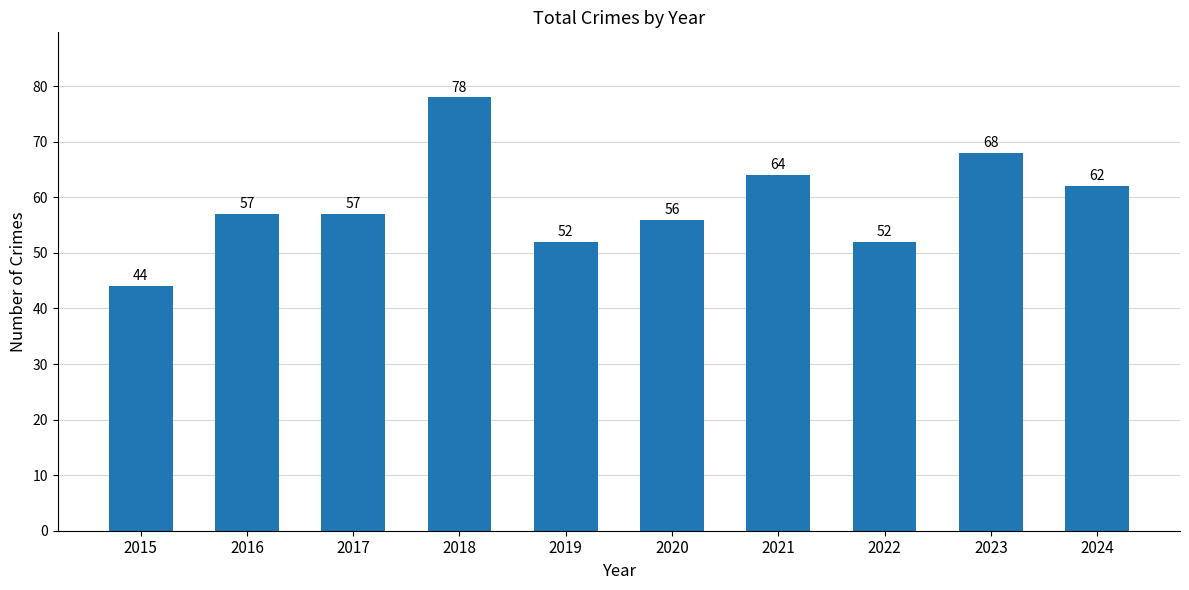

How many bars are there in total?

10